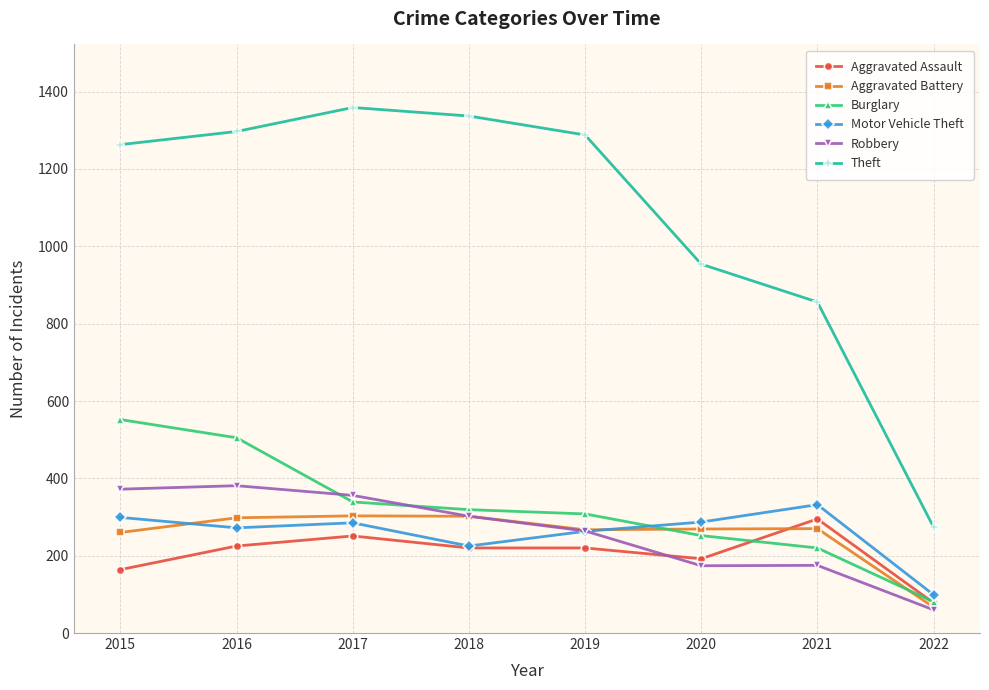

How many lines are shown in the chart?

6